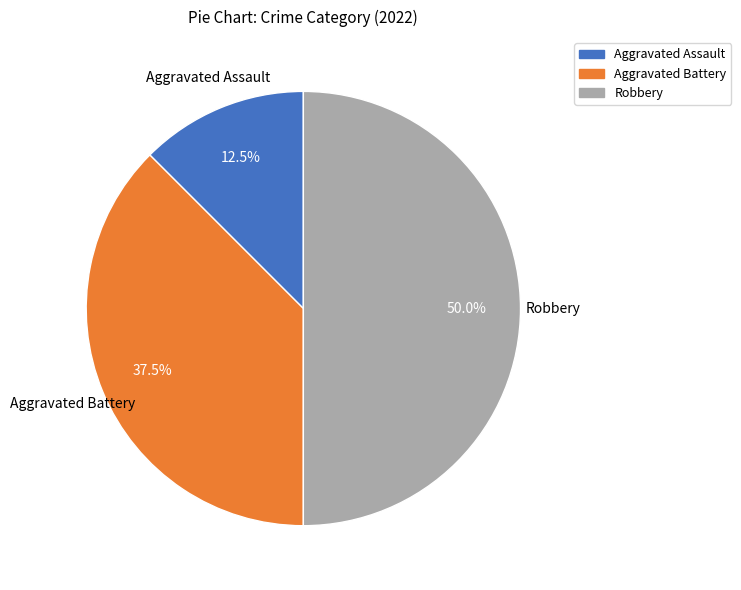

What is the ratio of the value at Robbery to the value at Aggravated Battery?

1.3